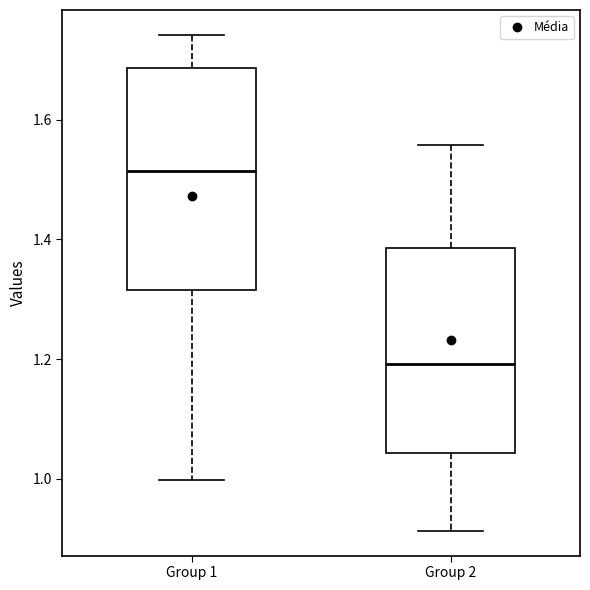

Reading left to right, read every box against the y-axis: the position of its median line, the range the box covers, and the ends of its whiskers. The values are not printed on the chart, so give them approximately, as read against the axis.

Group 1: median 1.52, box 1.32 to 1.68, whiskers 1.00 to 1.74
Group 2: median 1.20, box 1.04 to 1.38, whiskers 0.92 to 1.56